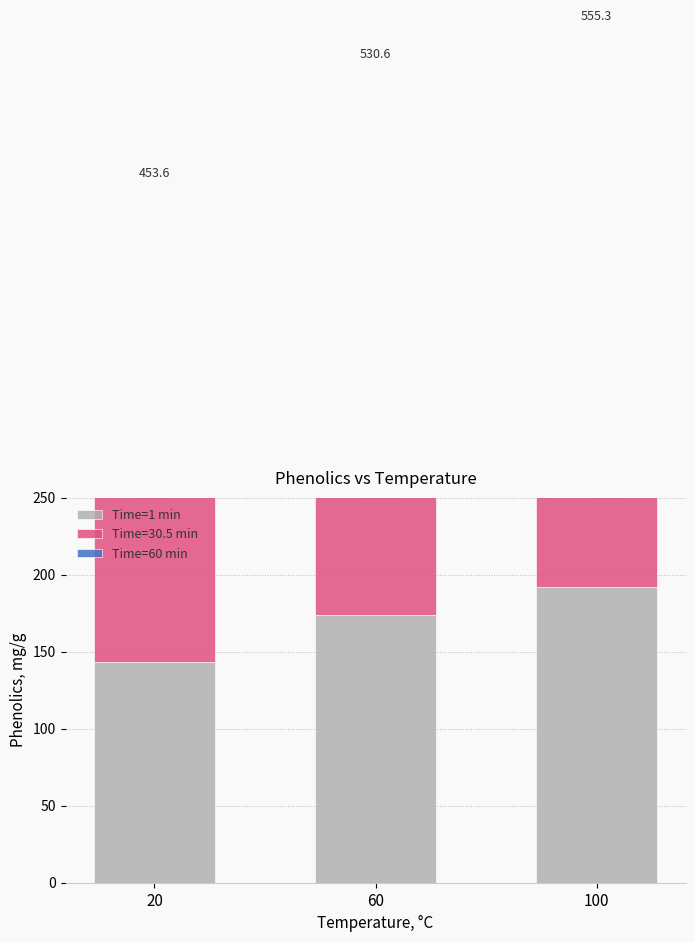

Which has a higher value, 100 or 20?

100